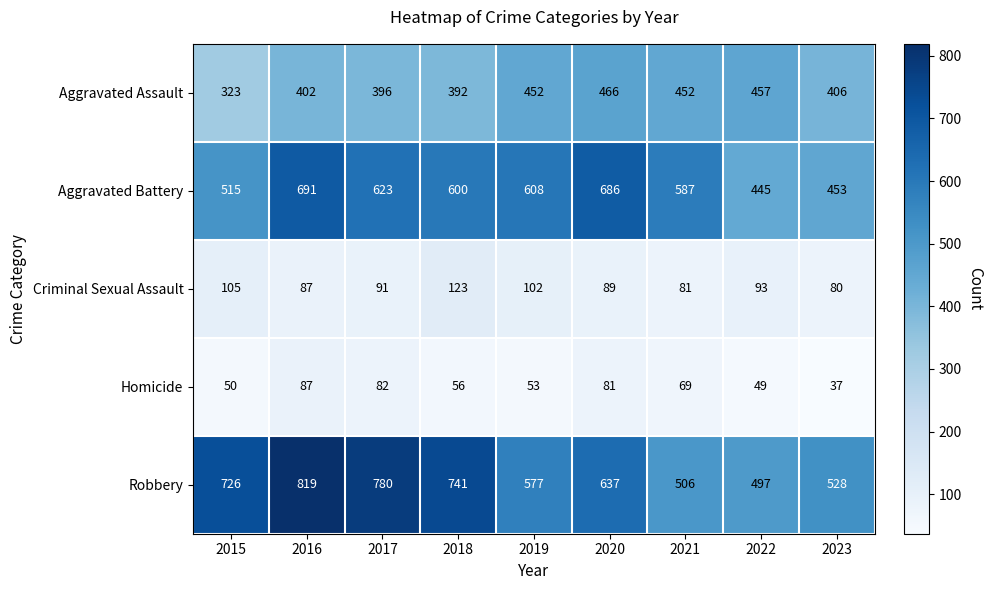

At which category does the chart reach its minimum across all series?

2023